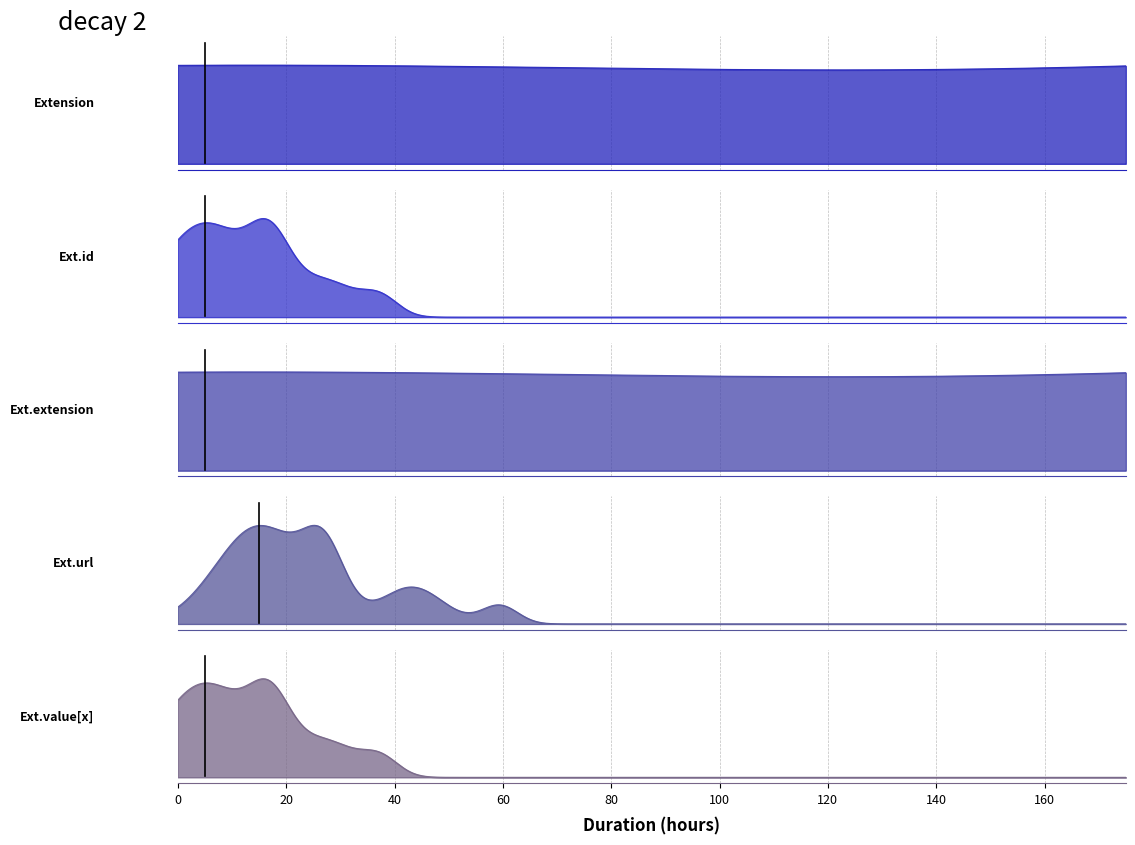

True or false: Extension.id and Extension.extension intersect in this chart.

False